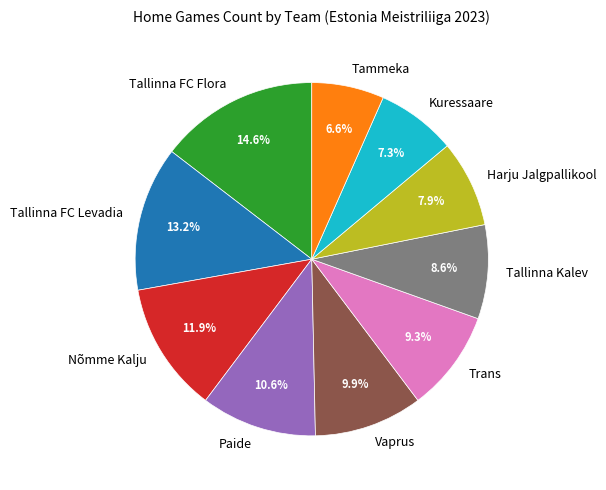

Combined, do Trans and Tammeka account for over 50%?

No